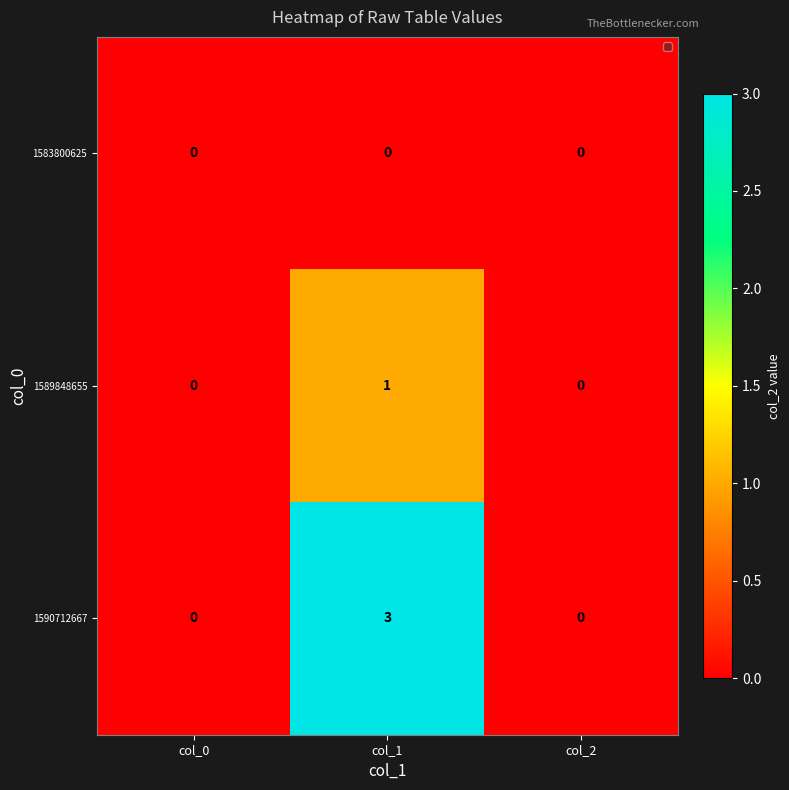

Reading left to right, extract all data points from this chart.

1583800625: col_0=0	col_1=0	col_2=0
1589848655: col_0=0	col_1=1	col_2=0
1590712667: col_0=0	col_1=3	col_2=0